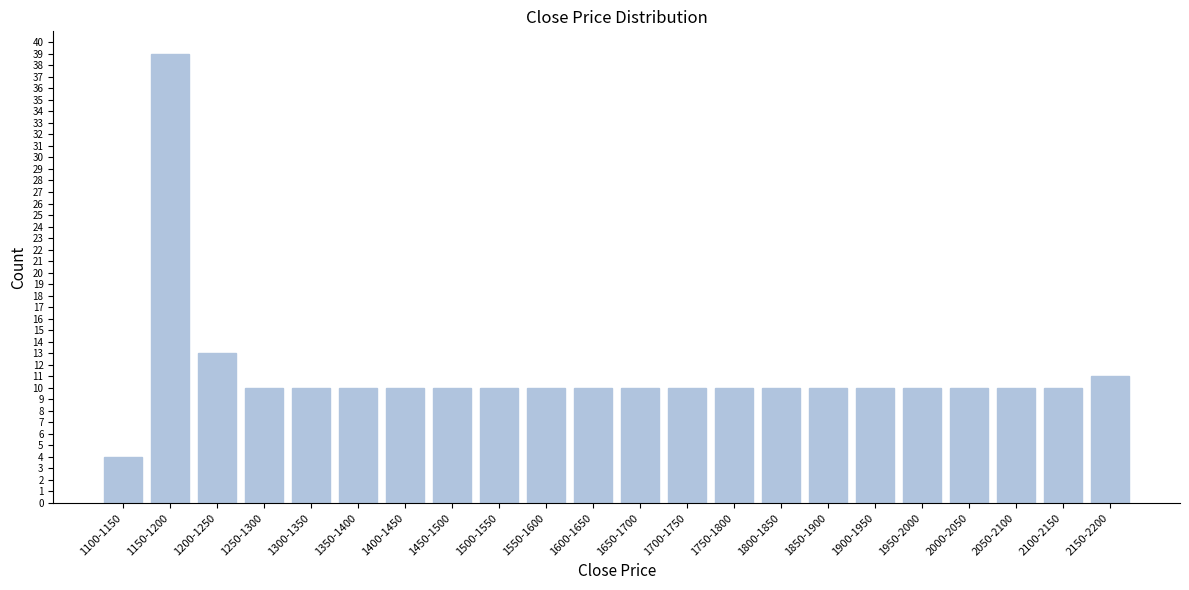

Reading right to left, list all the values displayed in this chart.

2150-2200=11	2100-2150=10	2050-2100=10	2000-2050=10	1950-2000=10	1900-1950=10	1850-1900=10	1800-1850=10	1750-1800=10	1700-1750=10	1650-1700=10	1600-1650=10	1550-1600=10	1500-1550=10	1450-1500=10	1400-1450=10	1350-1400=10	1300-1350=10	1250-1300=10	1200-1250=13	1150-1200=39	1100-1150=4